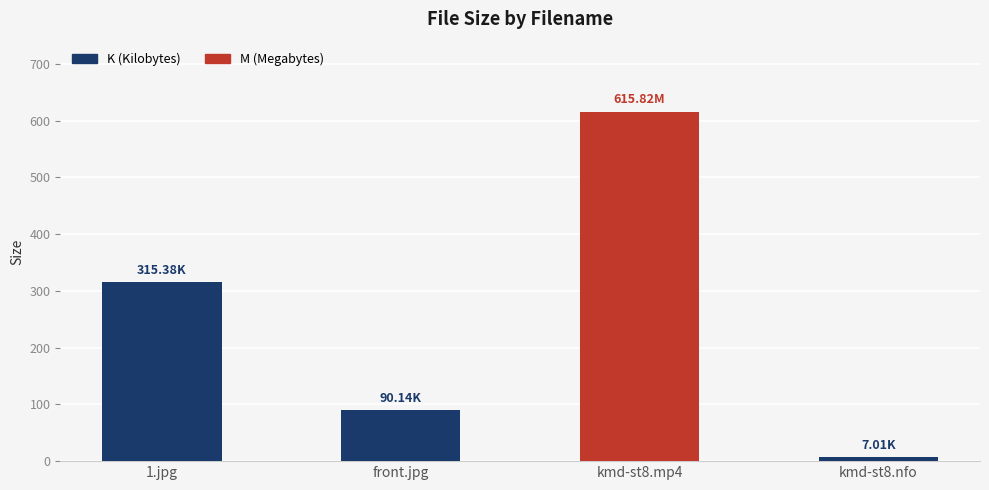

Reading left to right, what are all the values shown in this chart?

315.4	90.1	615.8	7.0